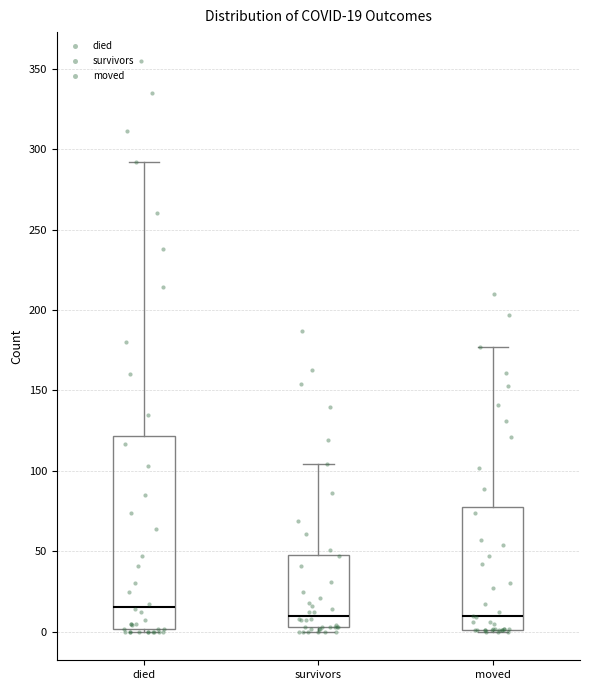

Which box's median line is the highest?

died